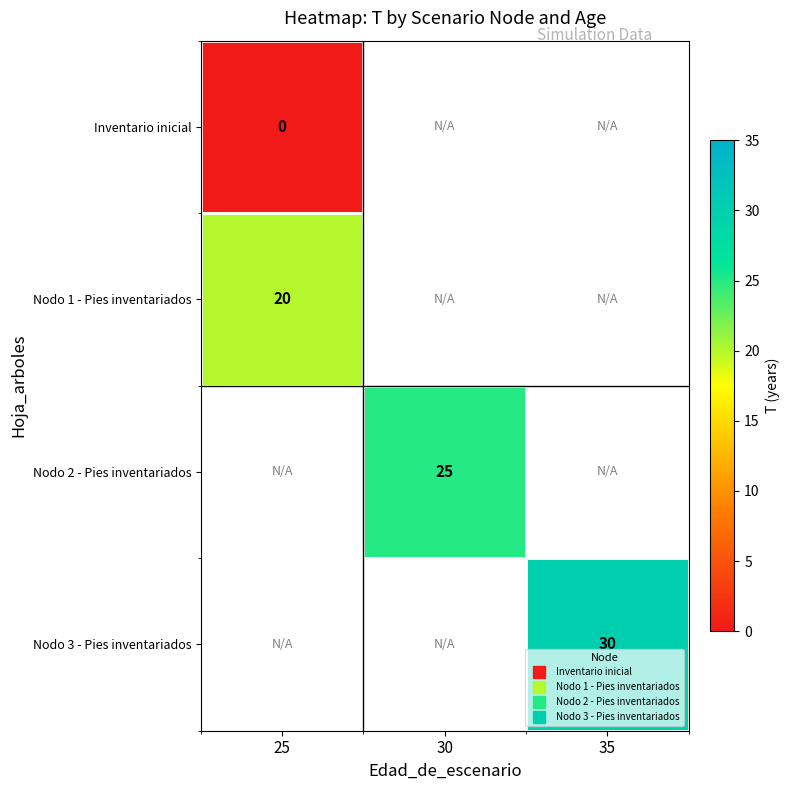

Which has a higher value, 30 or 35?

35